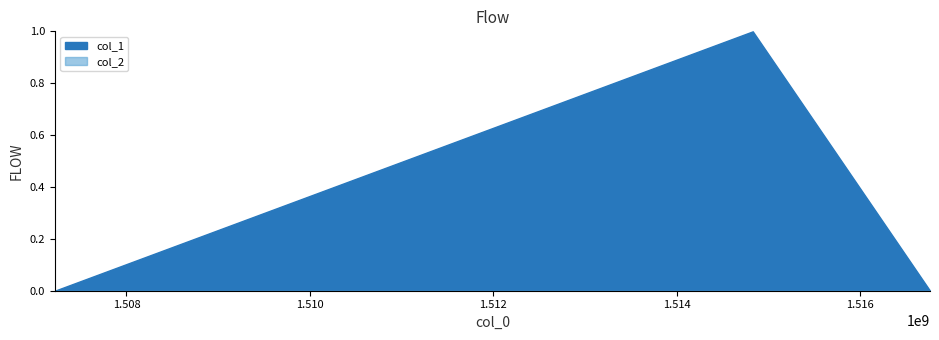

What are all the series names shown in the legend?

col_1, col_2